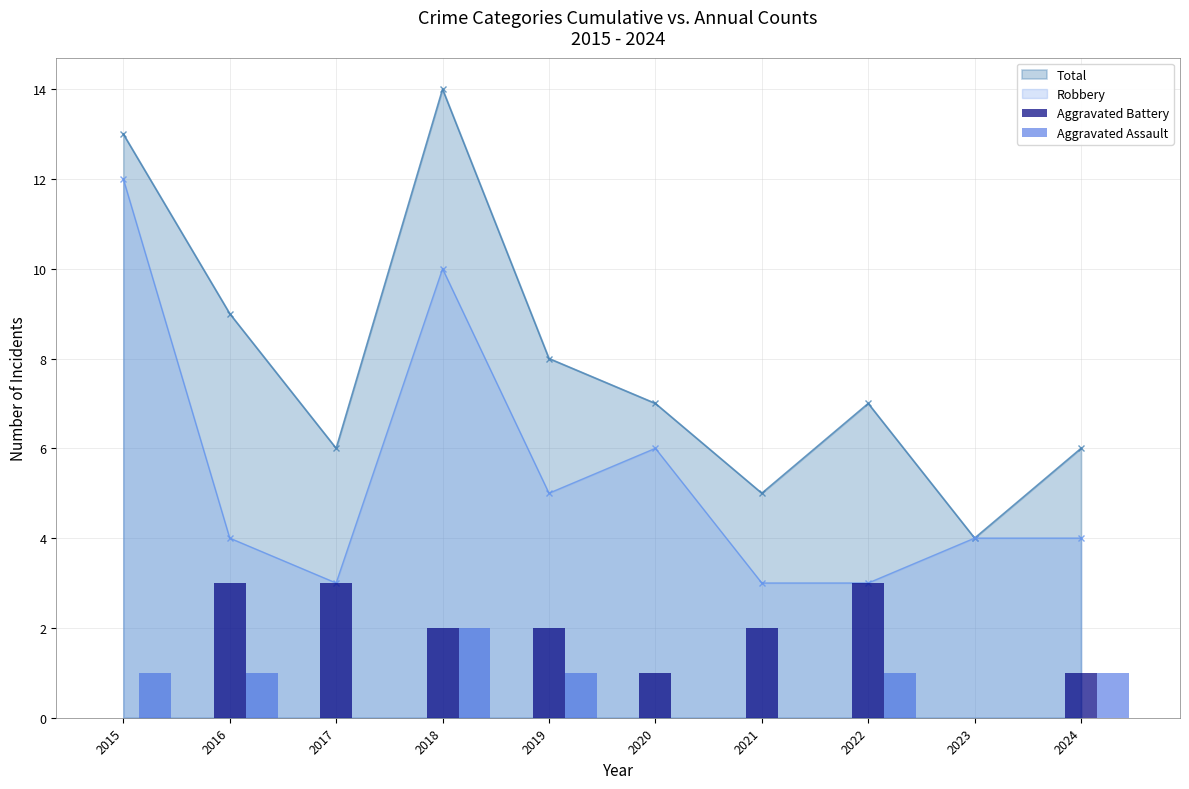

How many values in Aggravated Battery are above zero?

8